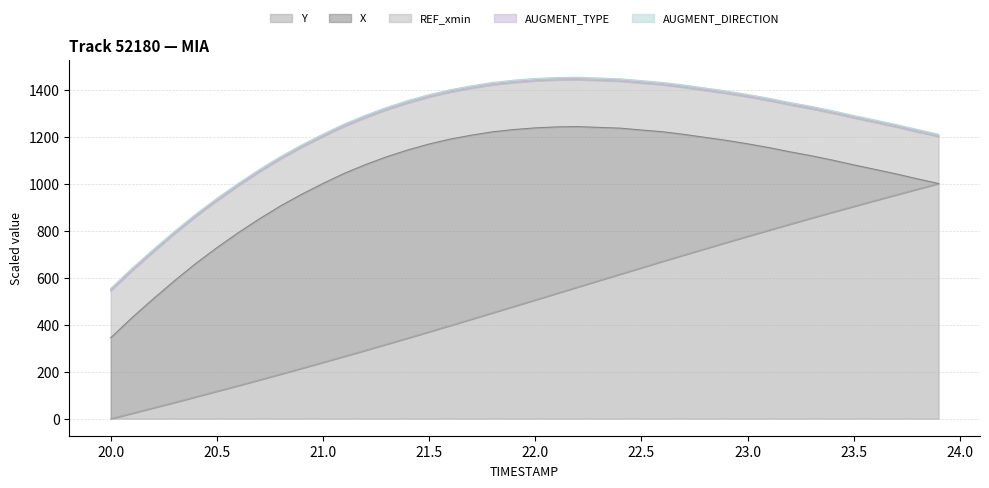

What is the label of the 13th point from the left?

21.2